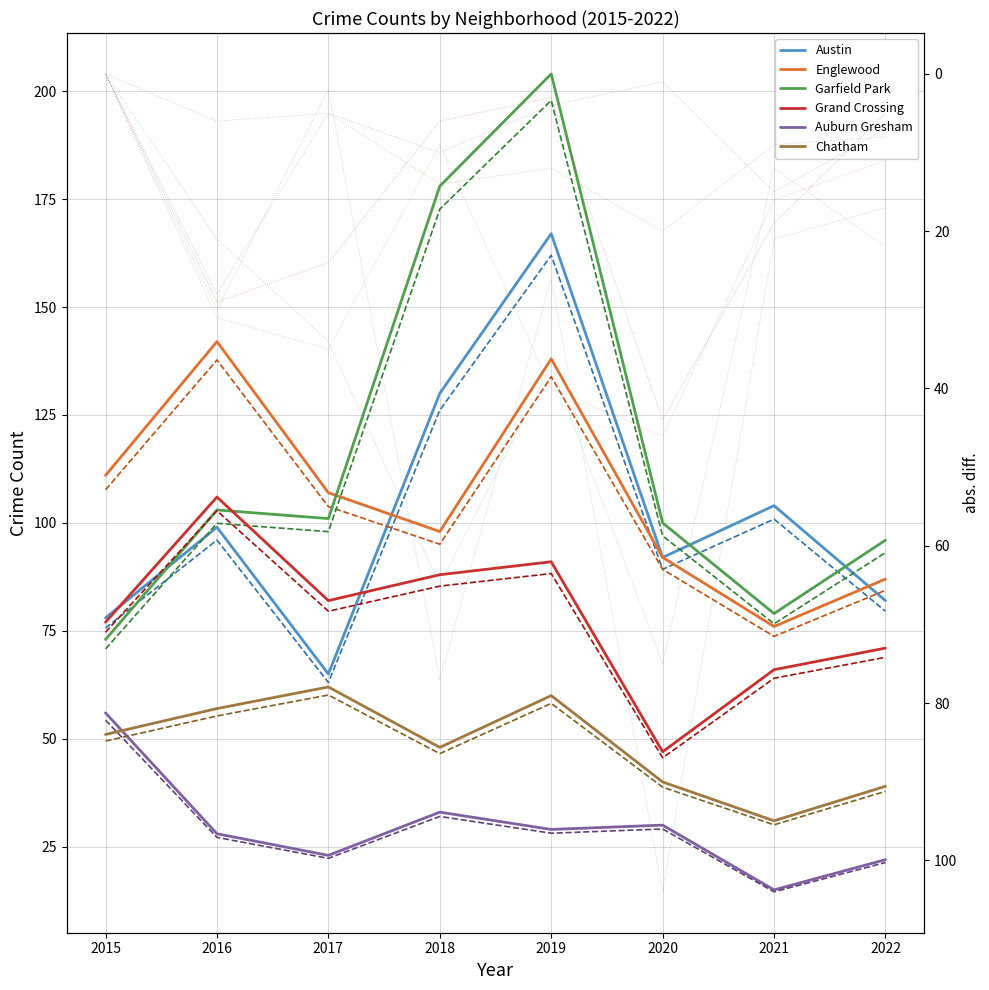

True or false: Garfield Park and Englewood intersect in this chart.

True